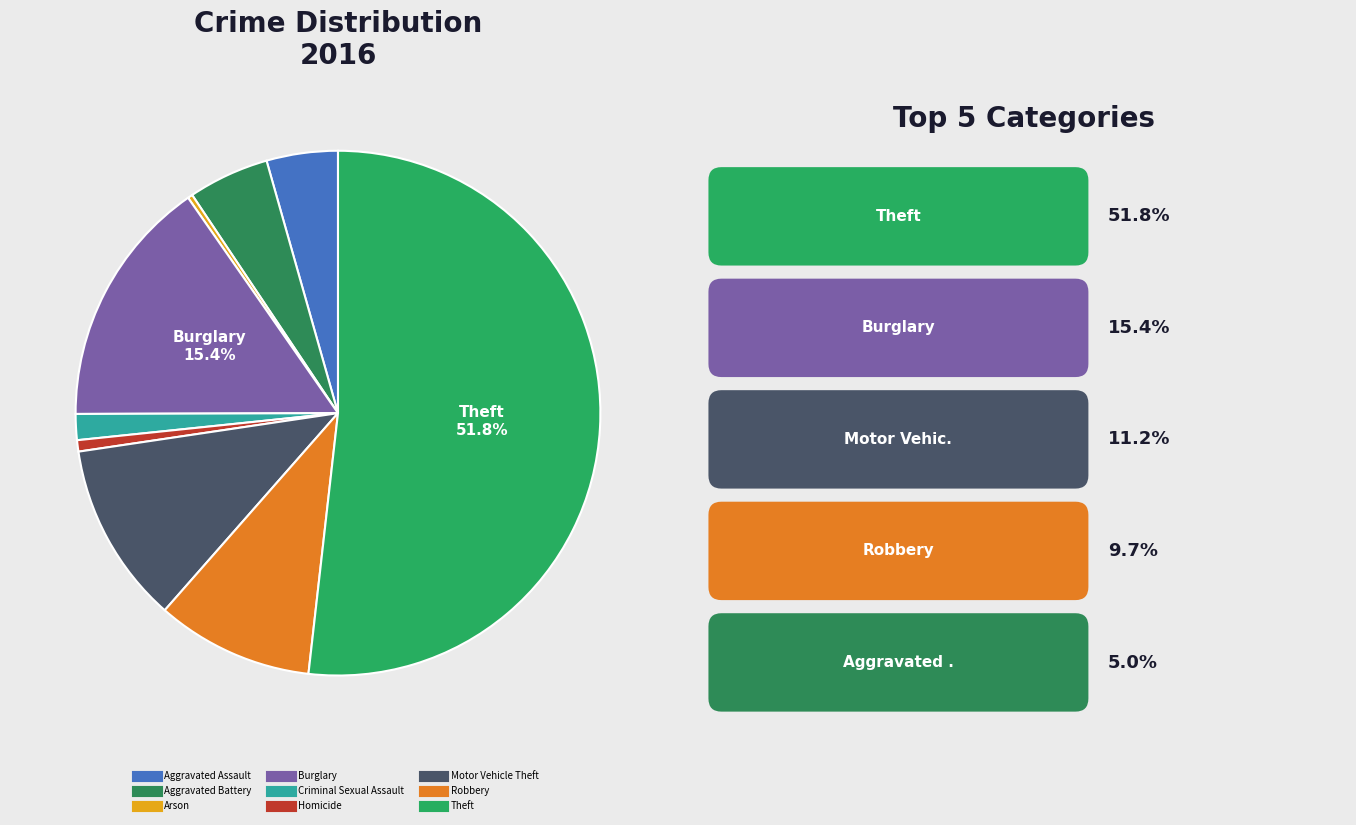

Which category has the biggest portion of the pie?

Theft